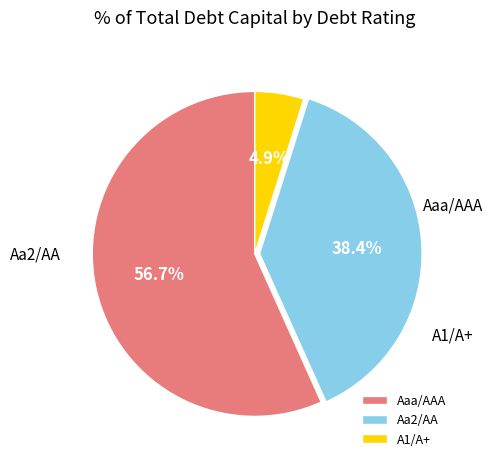

Count the number of slices in the pie.

3